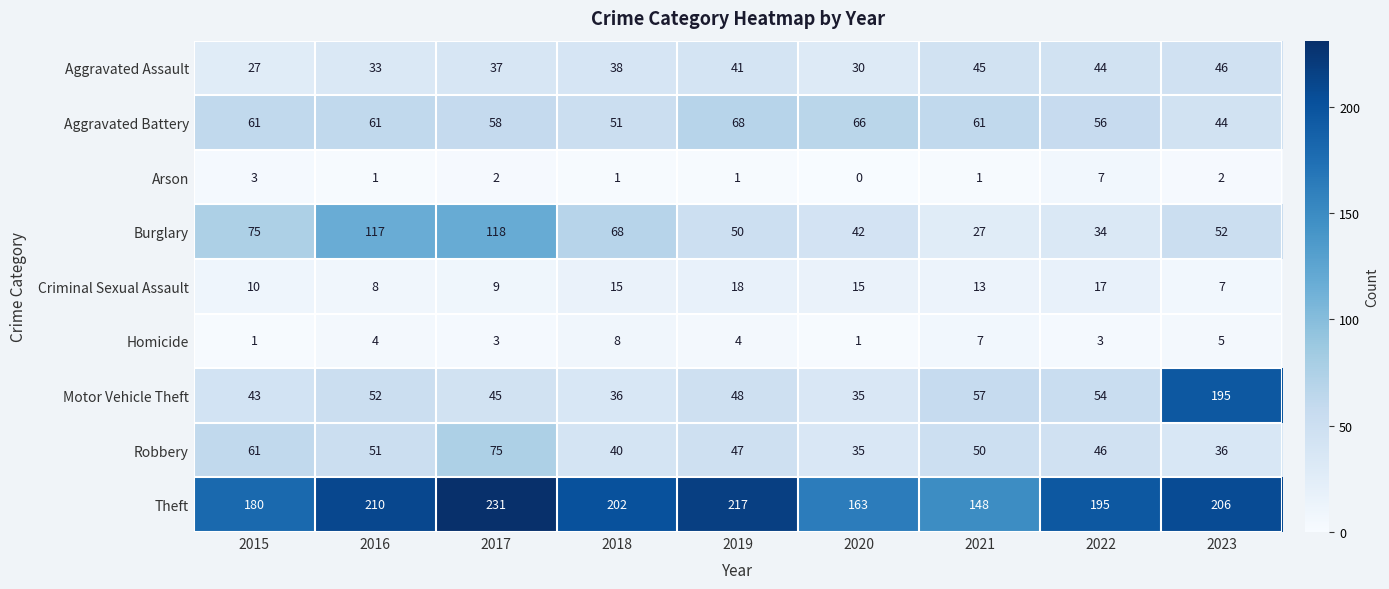

Which category has the highest value across all series?

2017